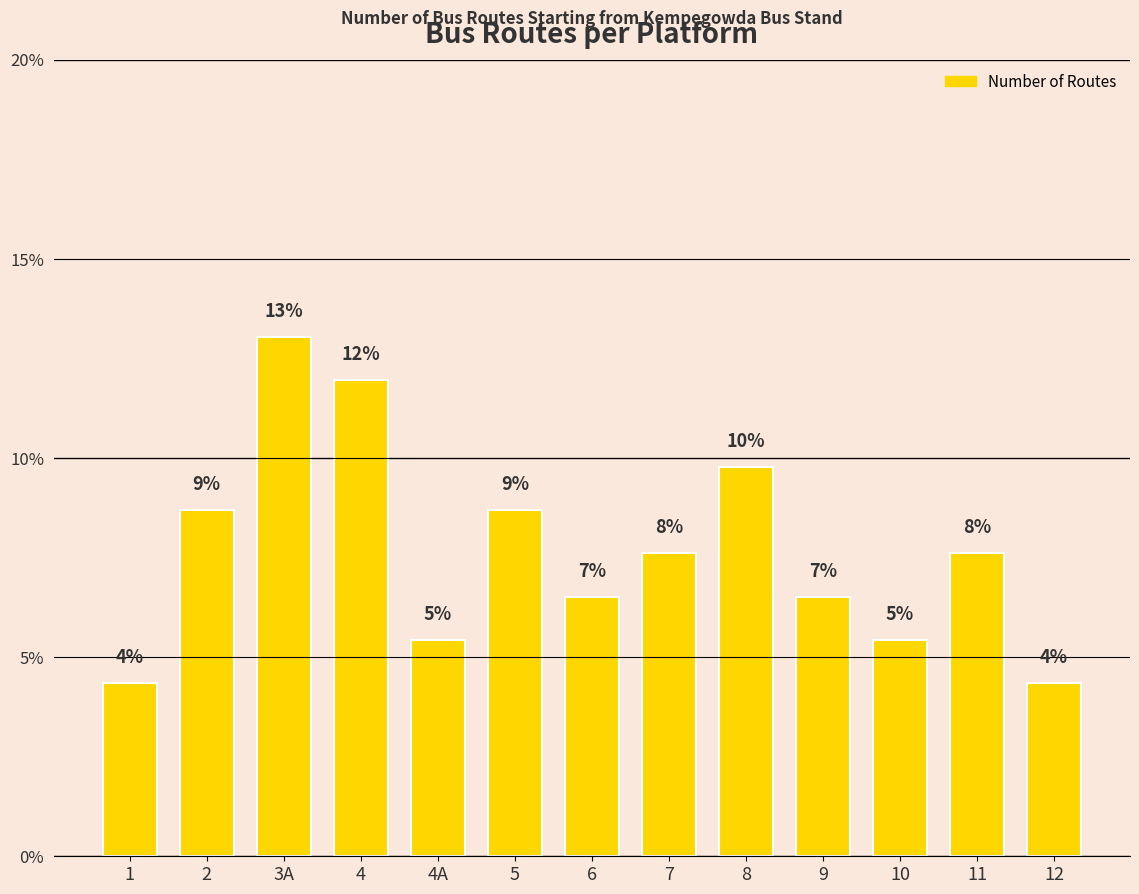

The value at 12 is 4.3. True or false?

True